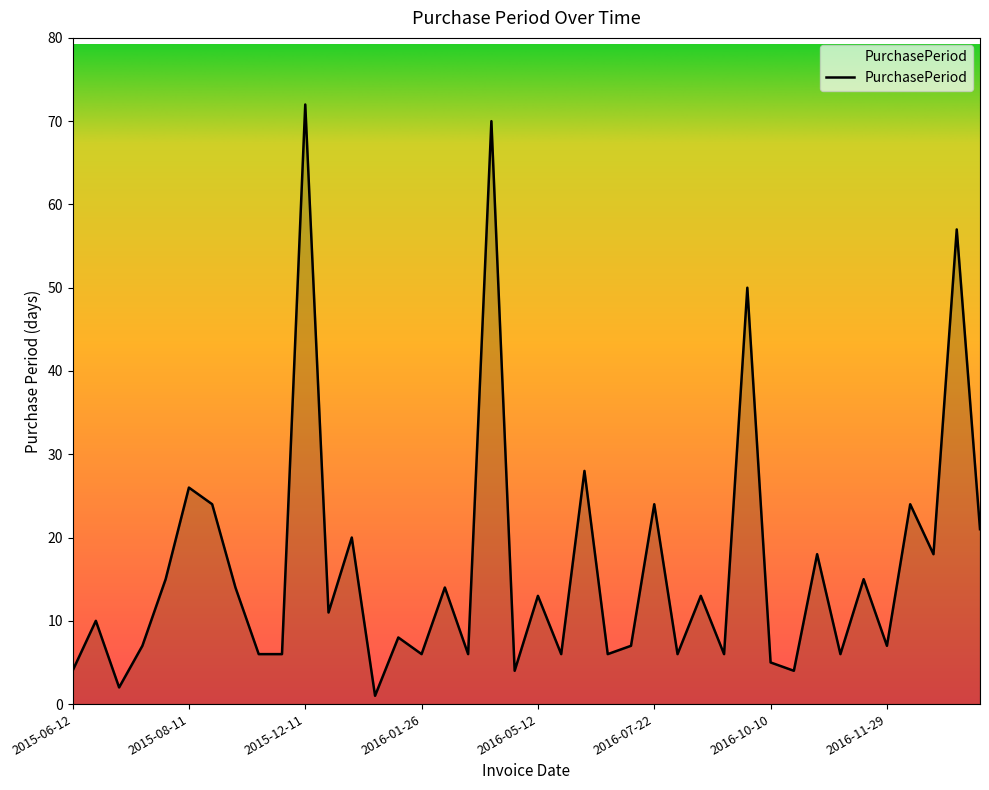

How many lines are shown in the chart?

1